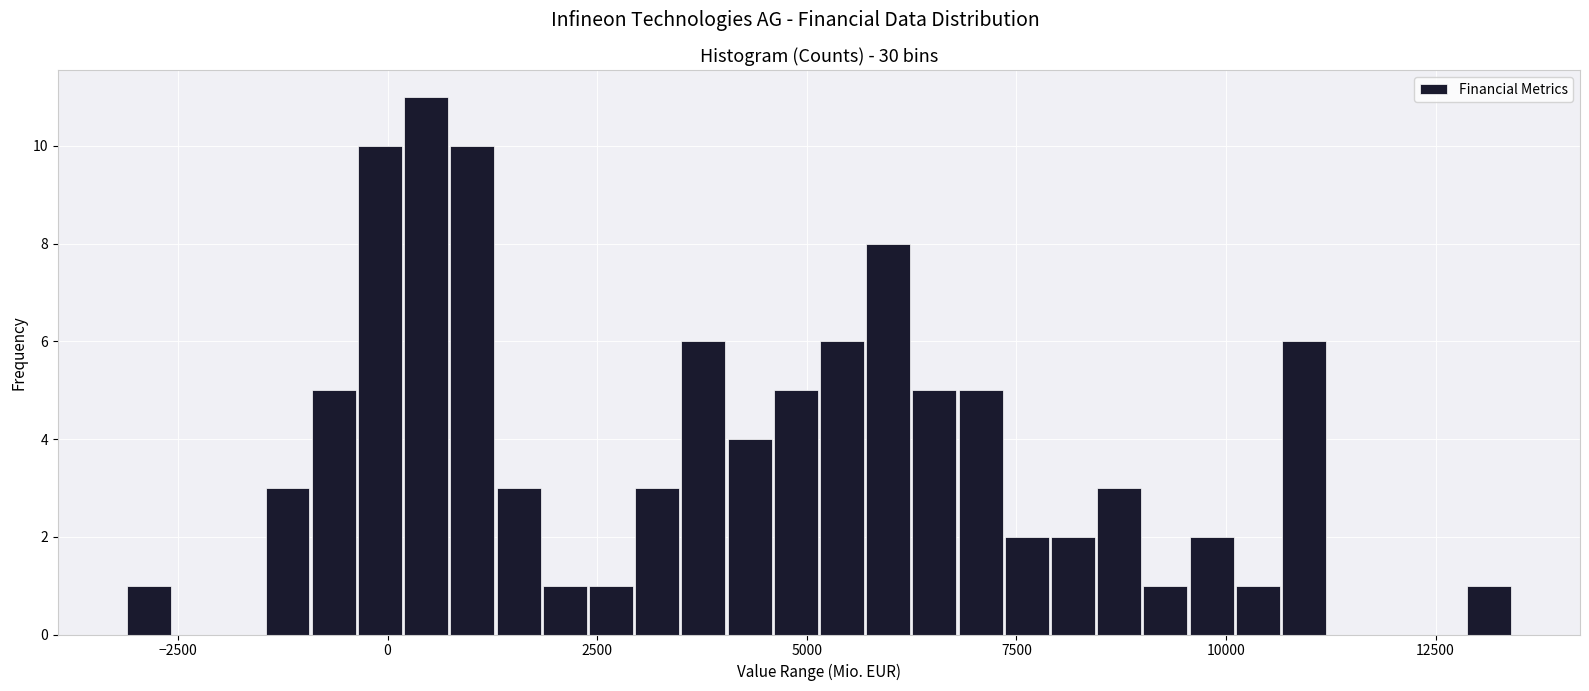

Read against the x-axis, roughly where is the centre of the tallest bar?

500